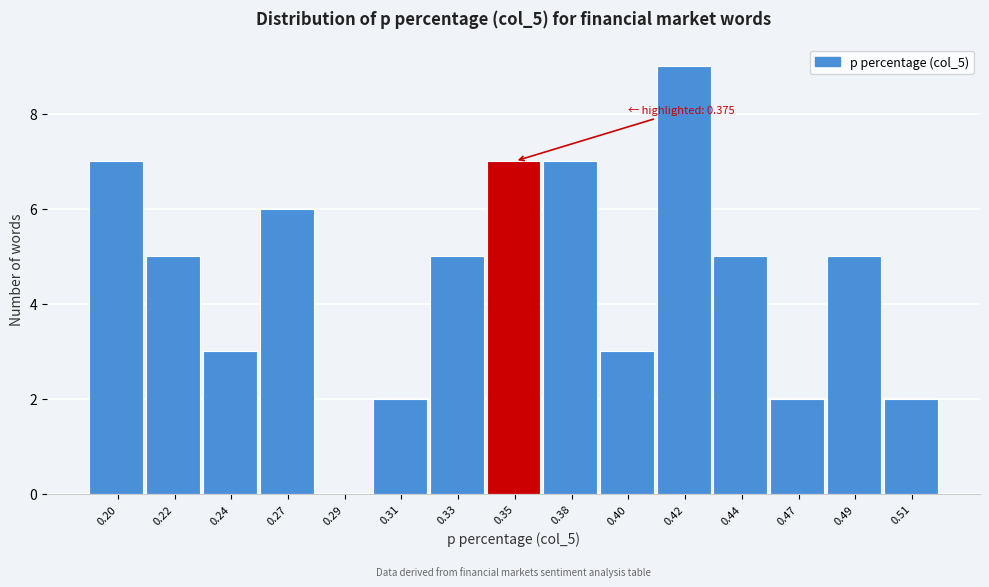

Reading left to right, what are all the values shown in this chart?

0.20=7	0.22=5	0.24=3	0.27=6	0.29=0	0.31=2	0.33=5	0.35=7	0.38=7	0.40=3	0.42=9	0.44=5	0.47=2	0.49=5	0.51=2